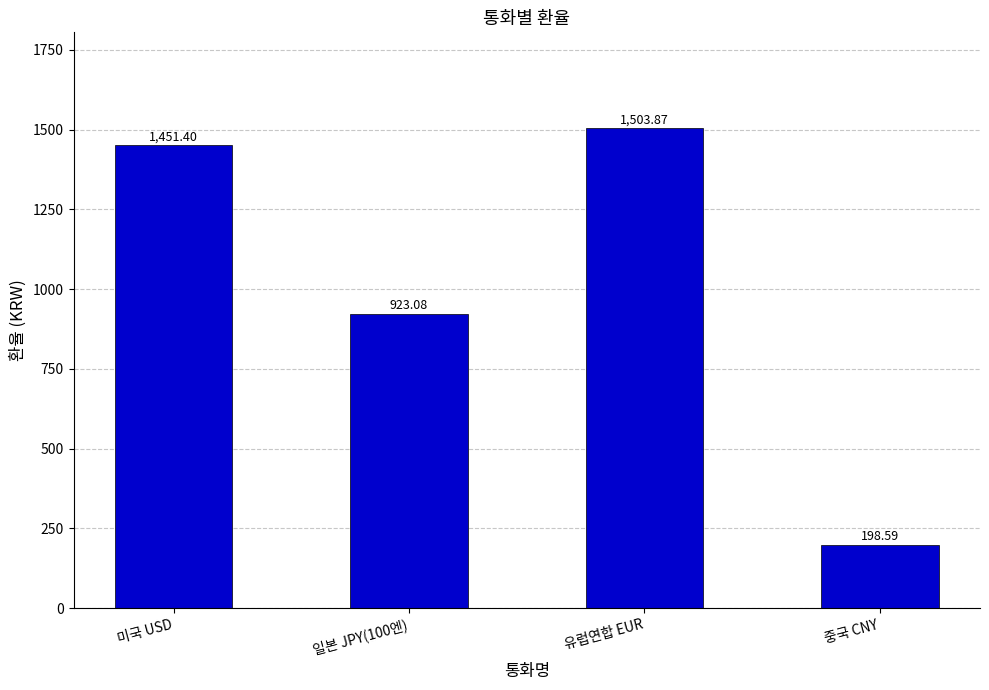

What is the difference between the maximum and second lowest values?

580.8